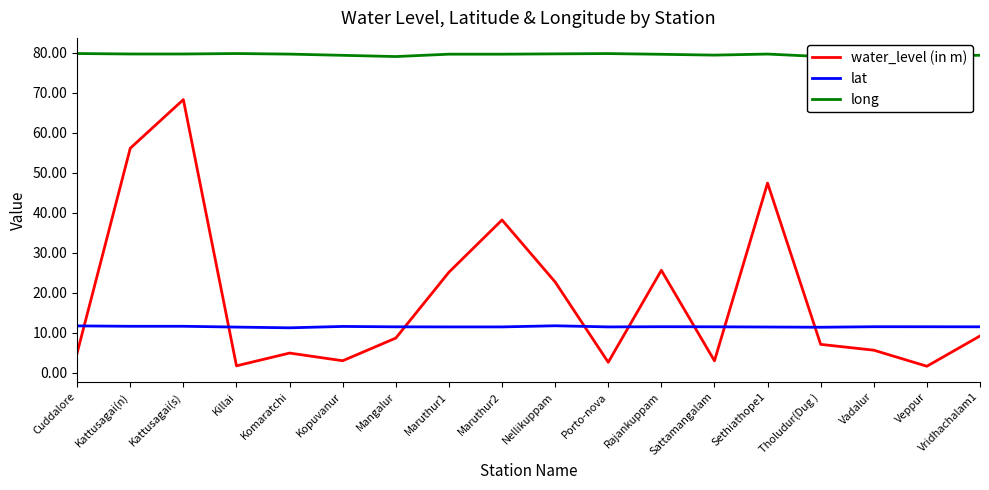

What are all the series names shown in the legend?

water_level (in m), lat, long